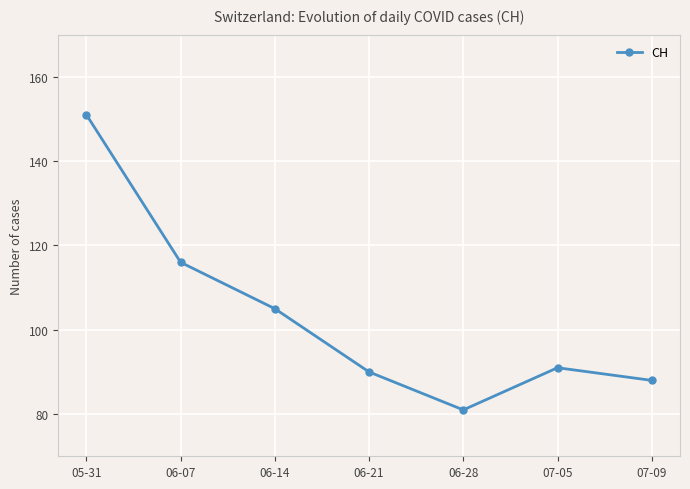

What value does the data have at 06-28?

81